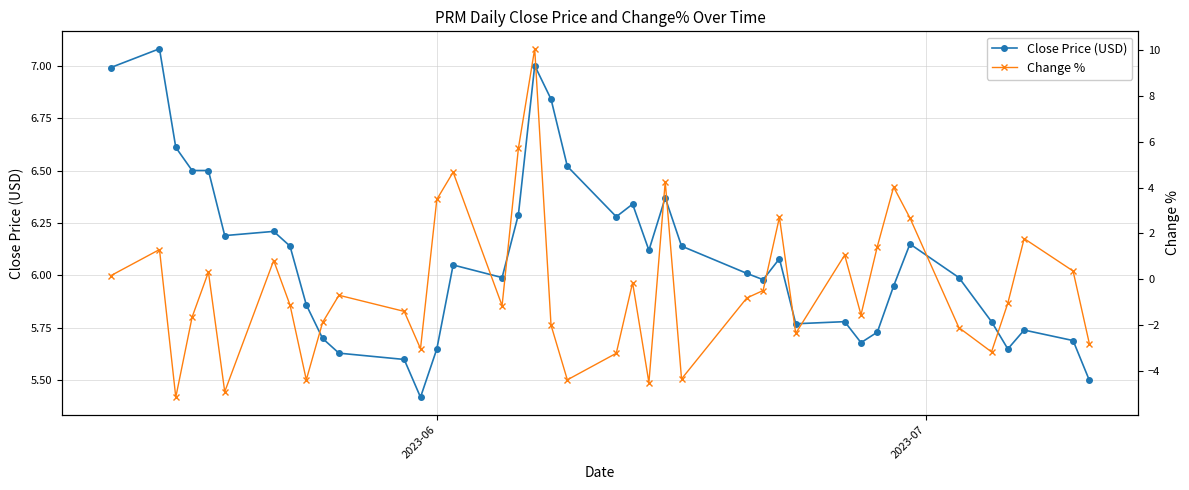

What is the average value of the Change % series?

-0.3